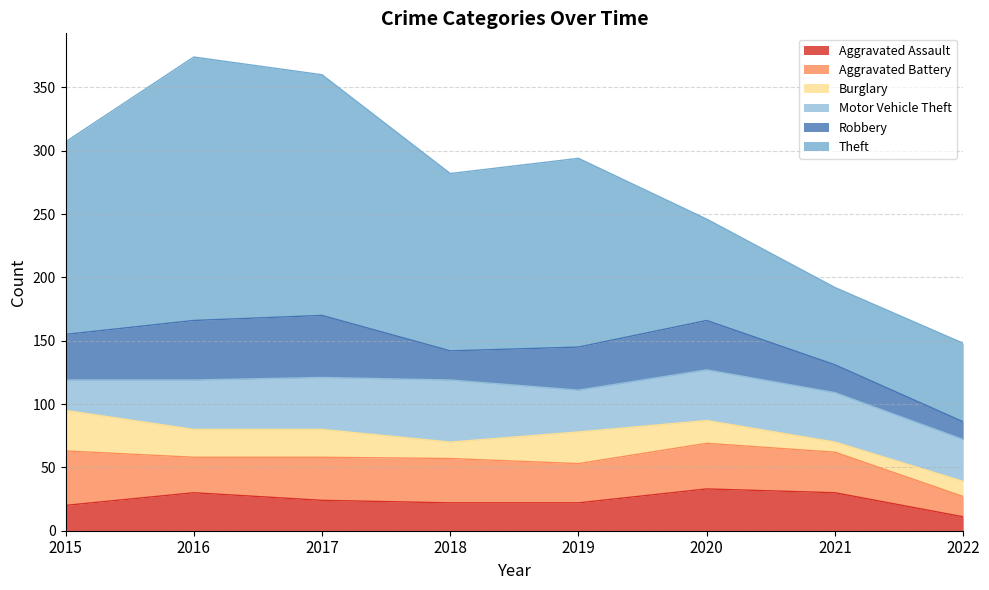

Is it true that Aggravated Battery equals 35 at 2018?

True